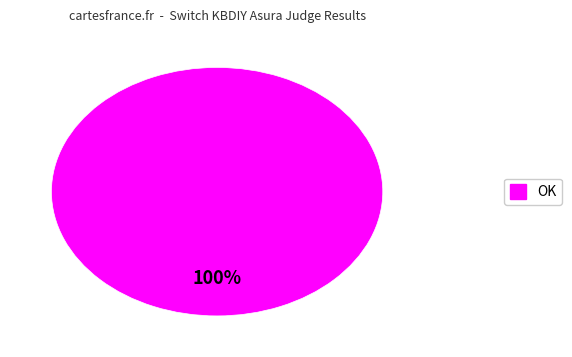

How many slices are in this pie chart?

1